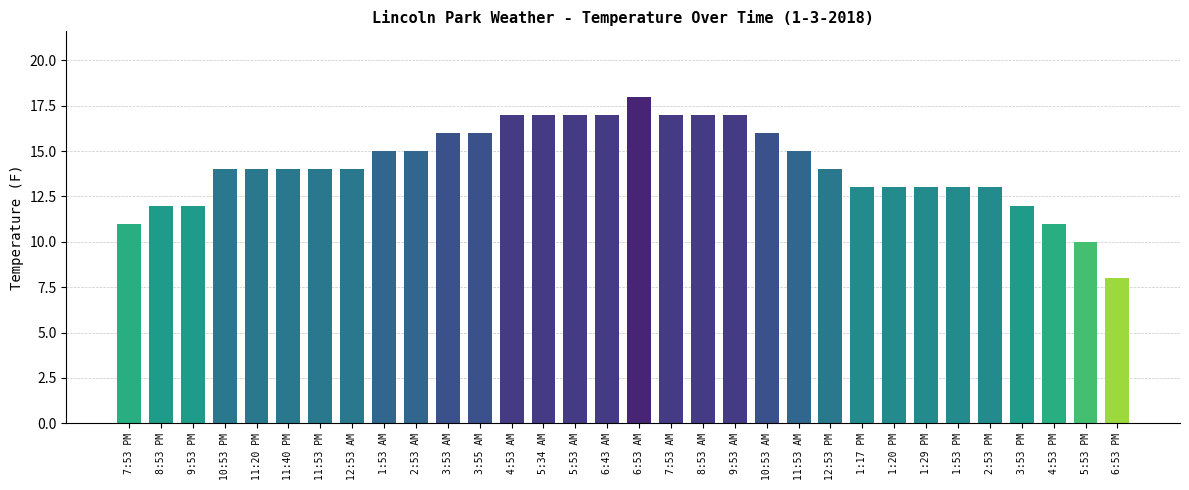

The value at 6:53 PM is 14. True or false?

False